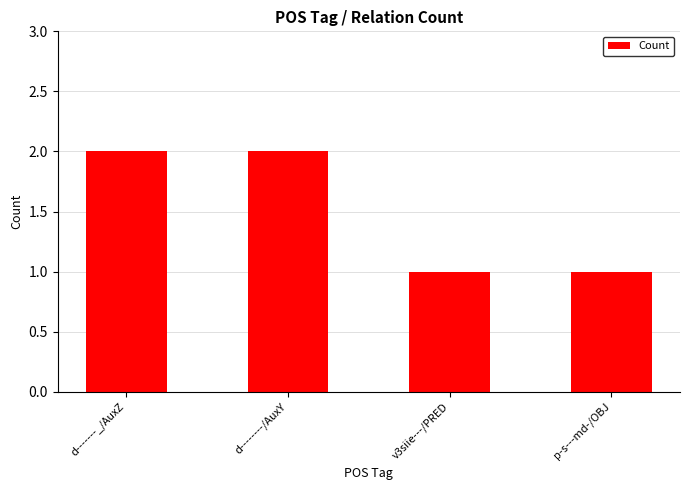

What is the label of the 3rd bar from the right?

d--------/AuxY